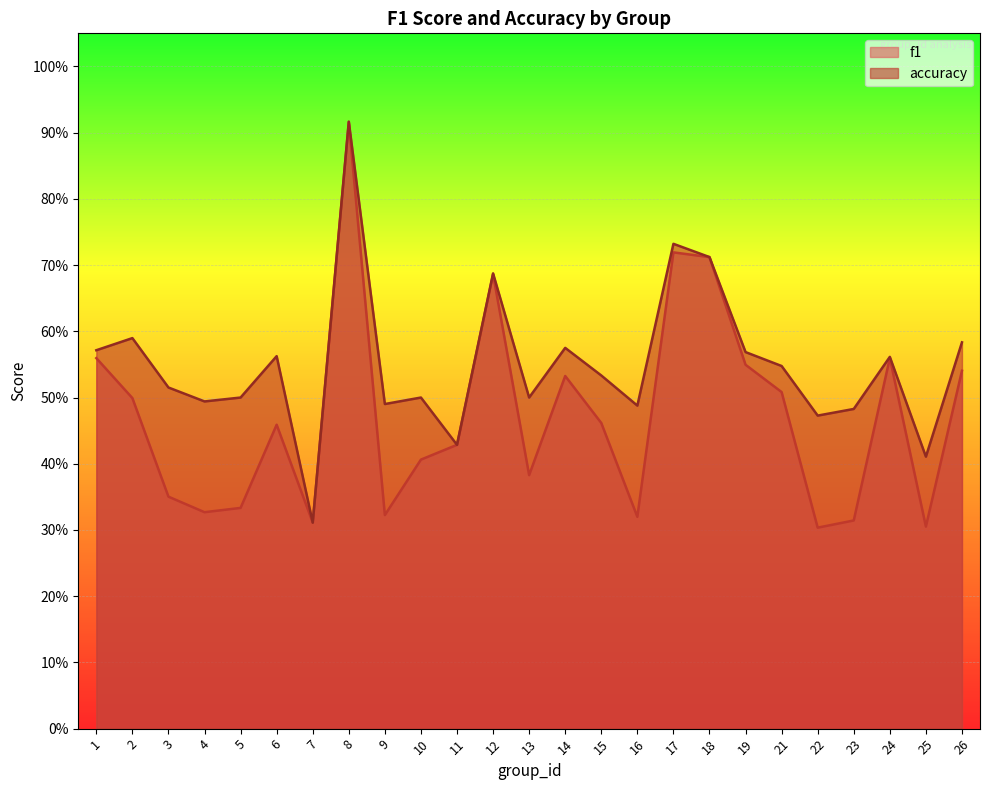

What is the value of the accuracy point at the 19th from the left?

0.6